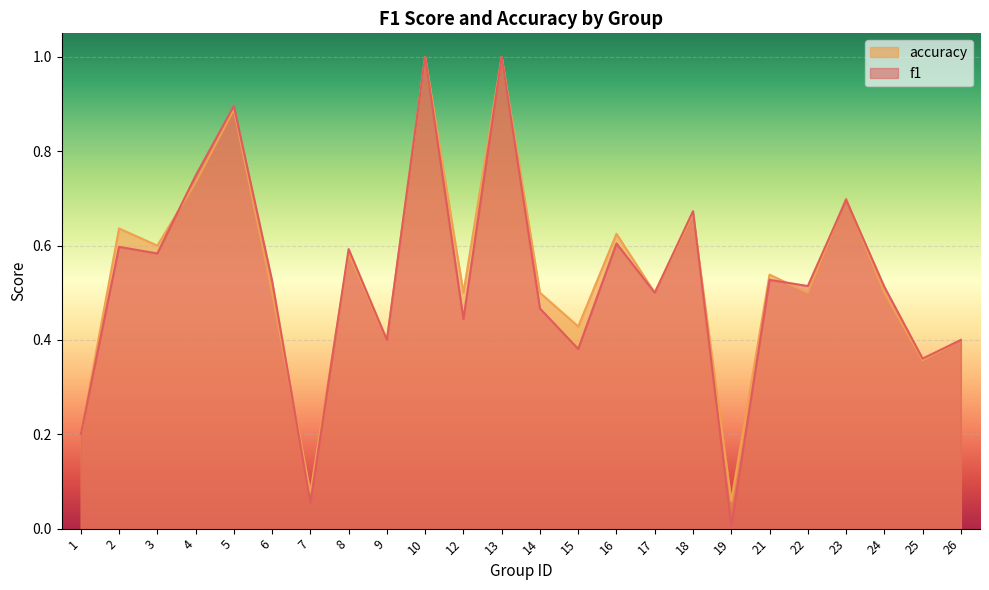

Between which two adjacent categories do accuracy and f1 first intersect?

3 and 4